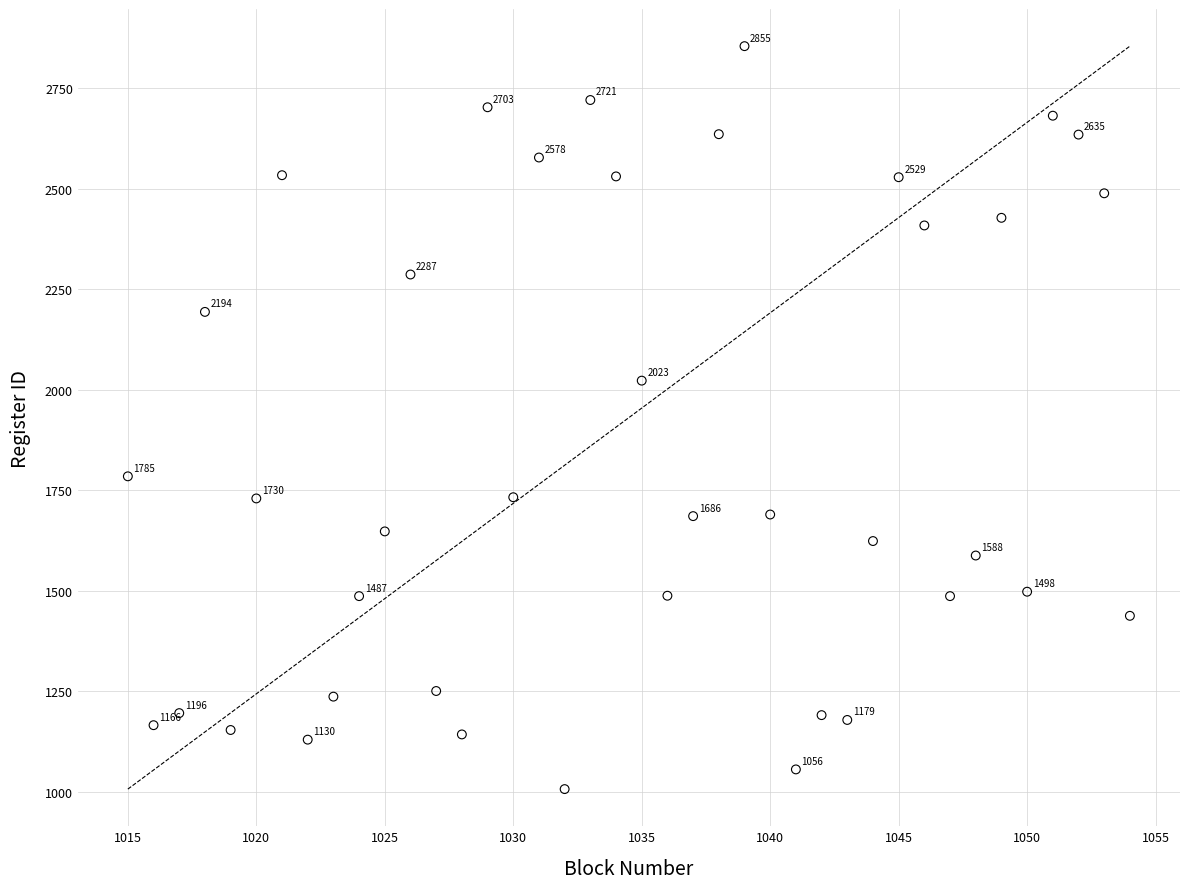

What Y value in the scatter plot is closest to 1931?

2023